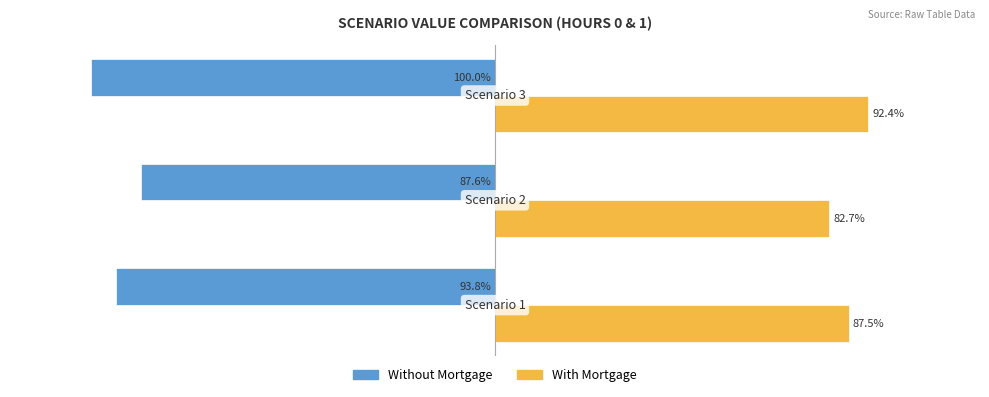

Which series has the largest range (max minus min)?

Without Mortgage